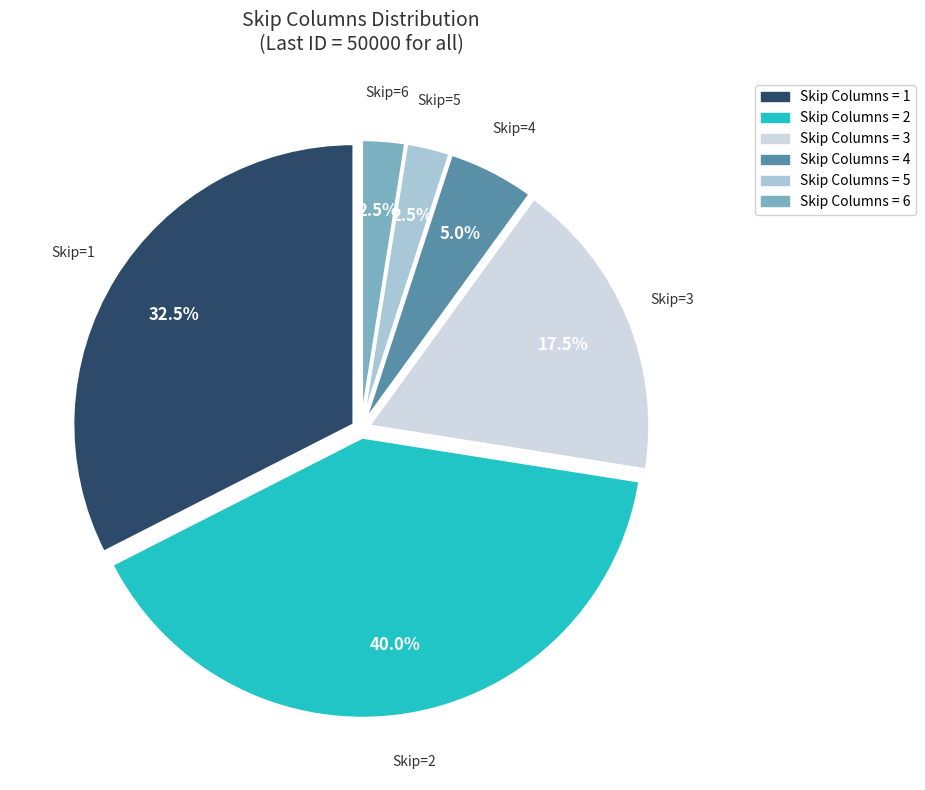

Is there a majority slice in this chart?

No